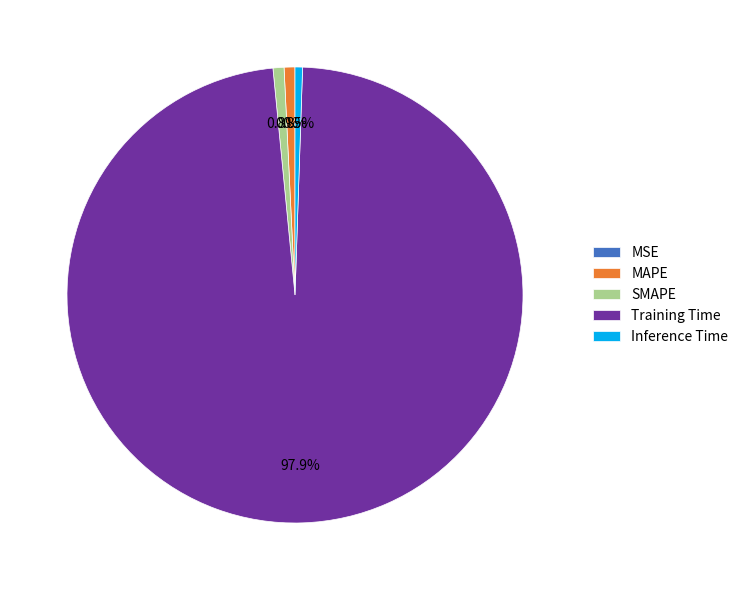

To the nearest percent, what is the difference between the largest and smallest slice percentages?

98%